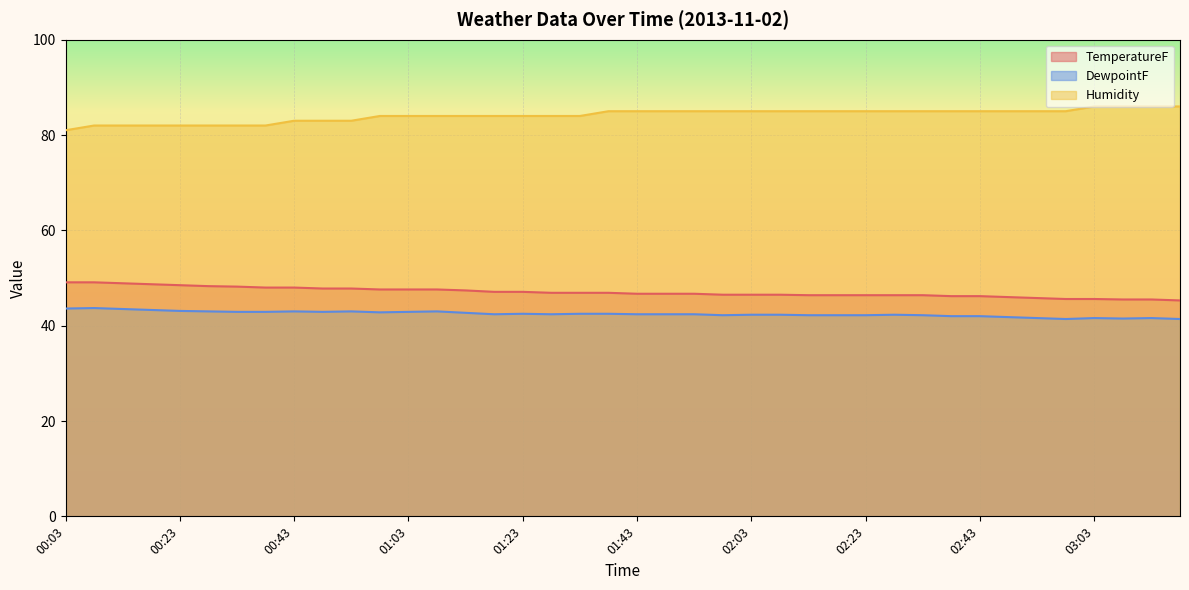

The TemperatureF series shows 79.2 at 01:53. True or false?

False